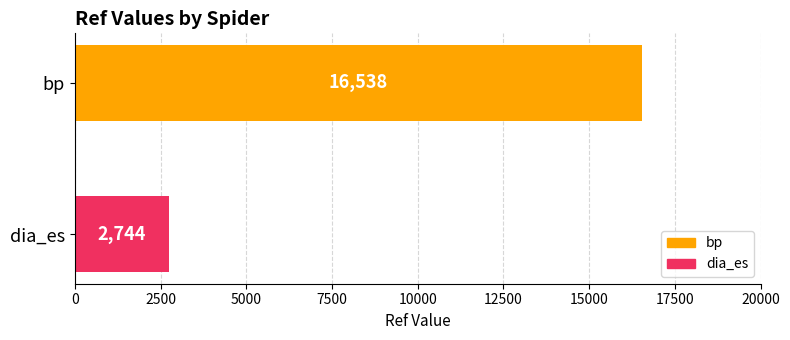

How many categories are shown in the chart?

2